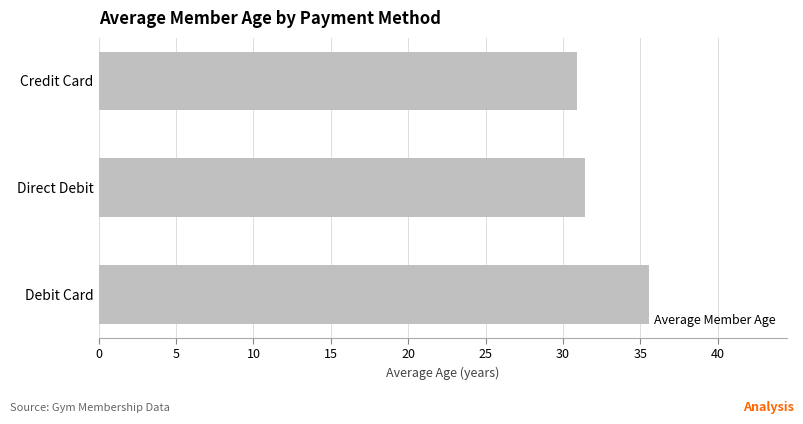

List the labels in order of value, largest first.

Debit Card, Direct Debit, Credit Card